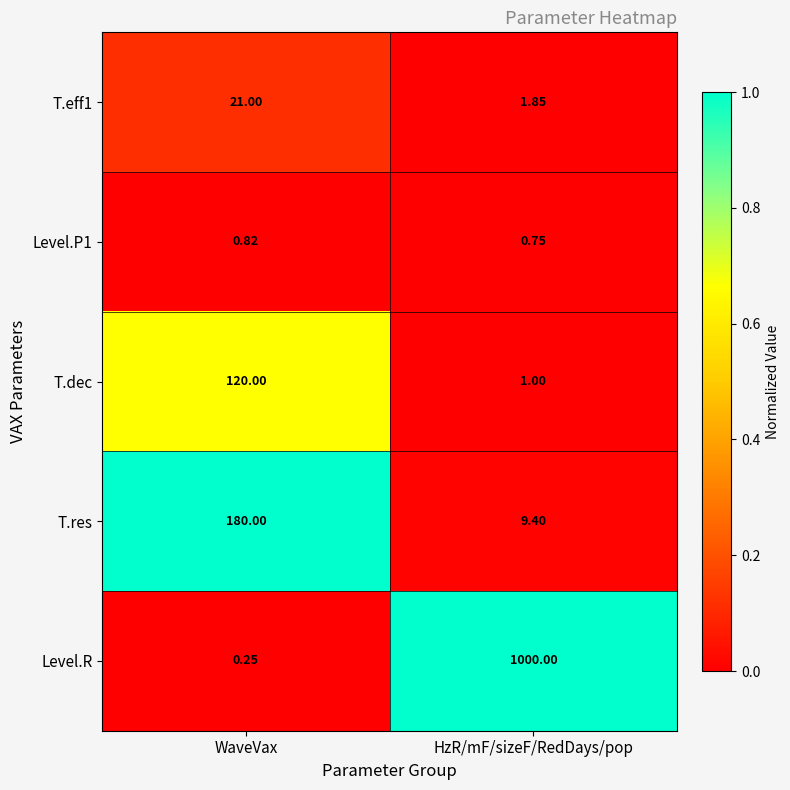

Which series has the largest range (max minus min)?

Level.R